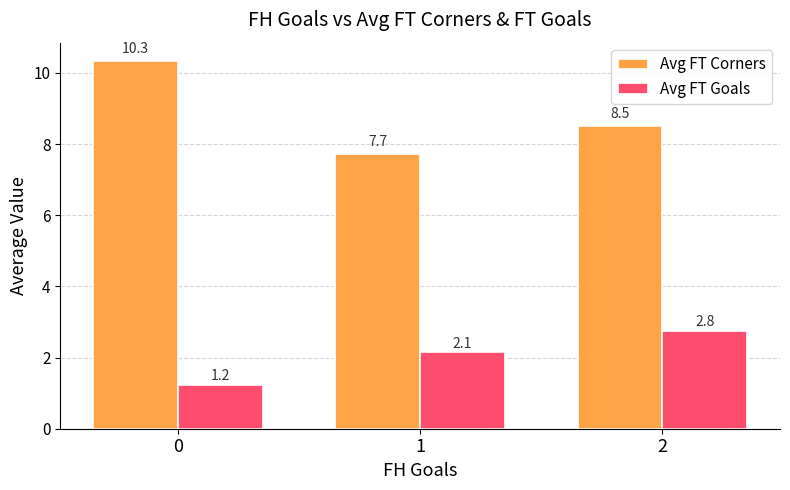

Rank the series by their maximum value, from lowest to highest.

Avg FT Goals, Avg FT Corners